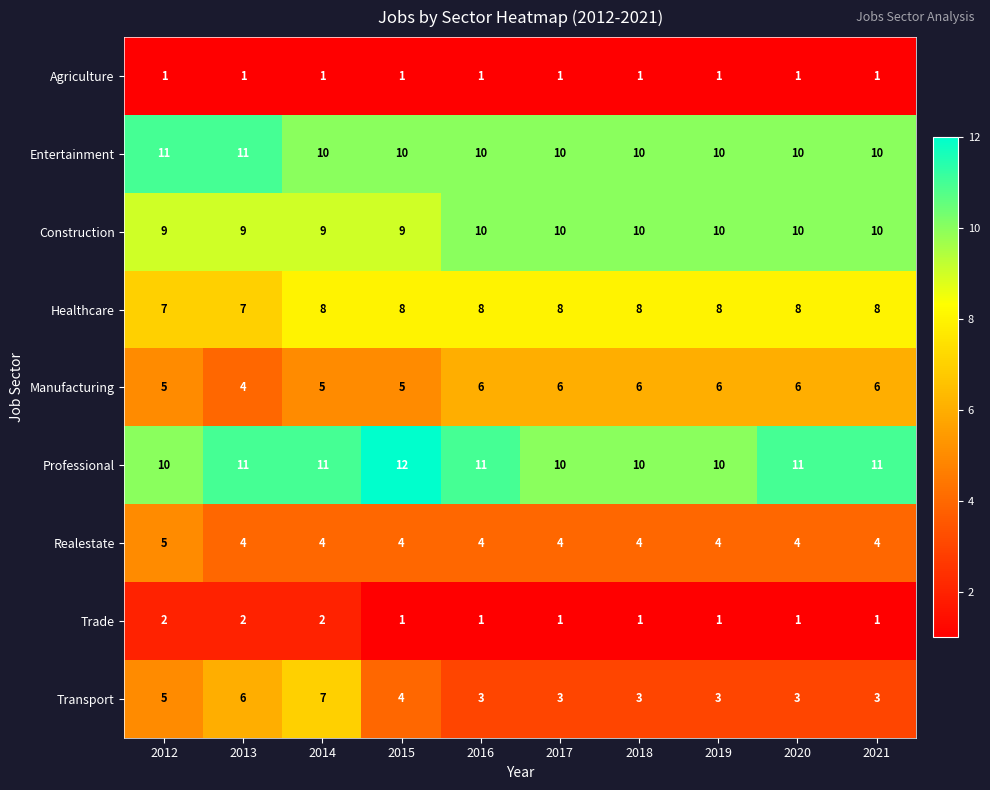

Read the Entertainment value at 2018.

10